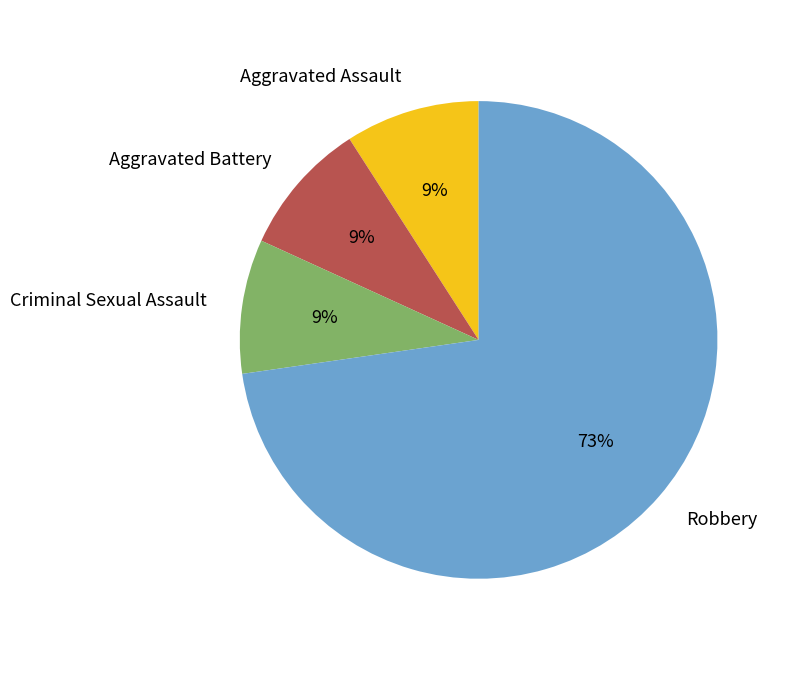

What is the largest slice in the pie chart?

Robbery